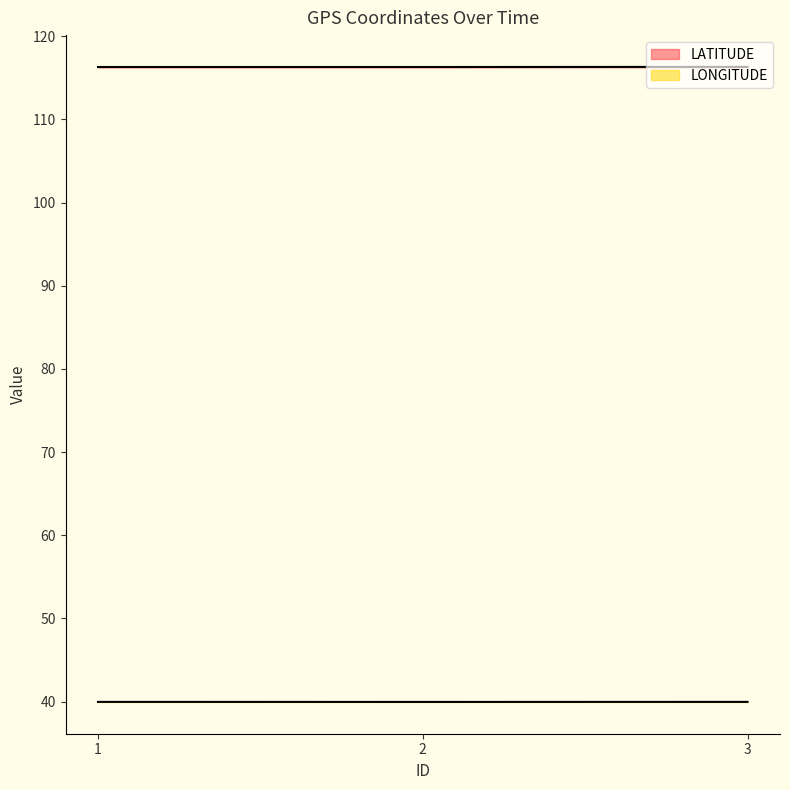

Reading right to left, what are all the values shown in this chart?

LATITUDE: 3=116.3	2=116.3	1=116.3
LONGITUDE: 3=40.0	2=40.0	1=40.0